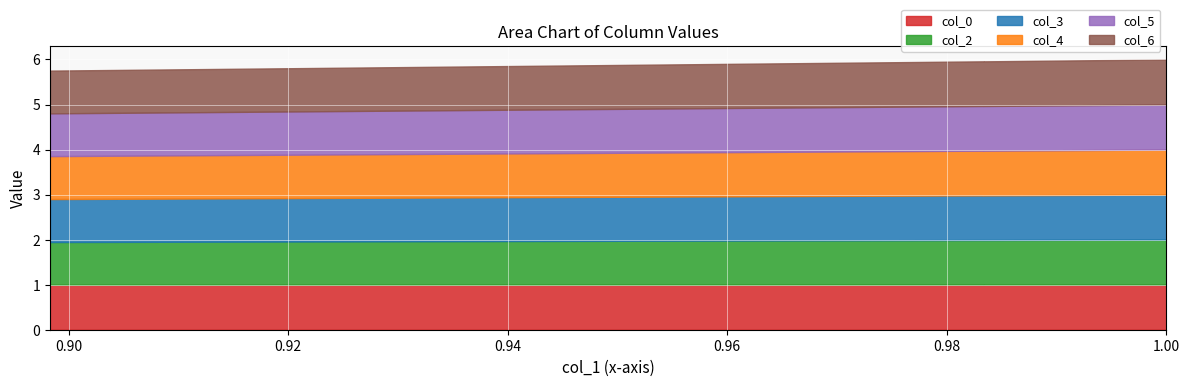

At Row 4, list the series in order from largest to smallest.

col_0, col_3, col_4, col_2, col_5, col_6